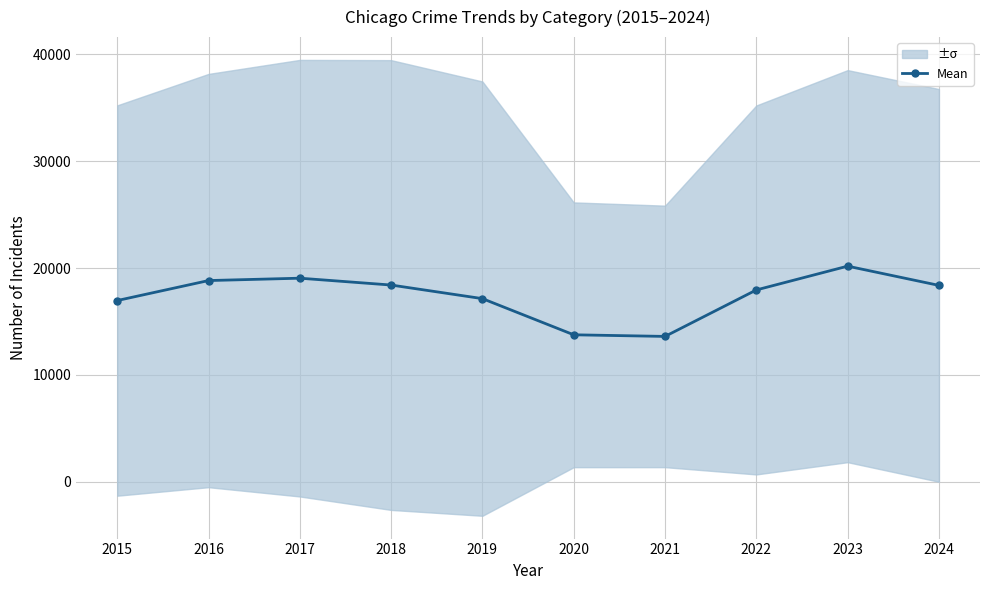

How many interior local valleys (lower than both neighbors) does the data have?

1